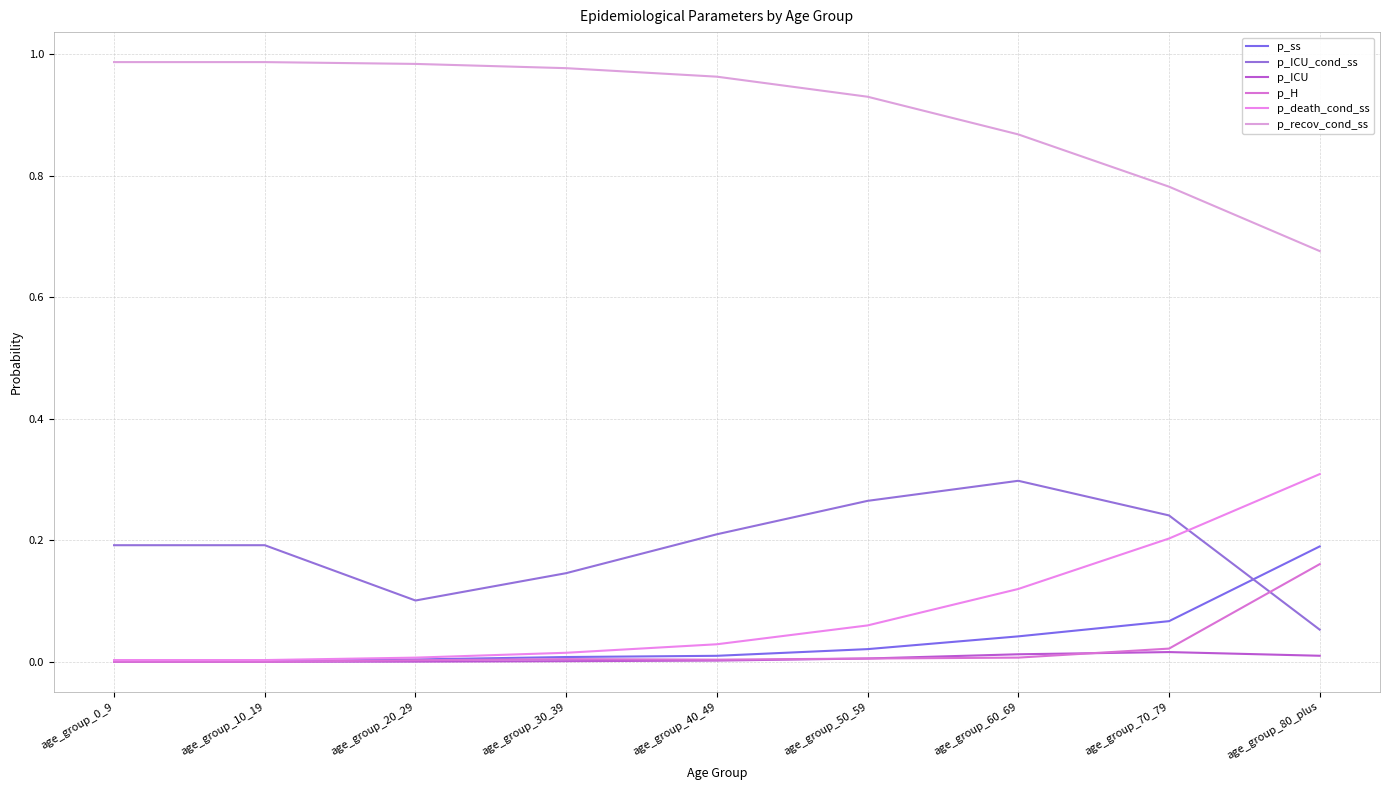

True or false: p_death_cond_ss has more than 0 points higher than both neighbors.

False